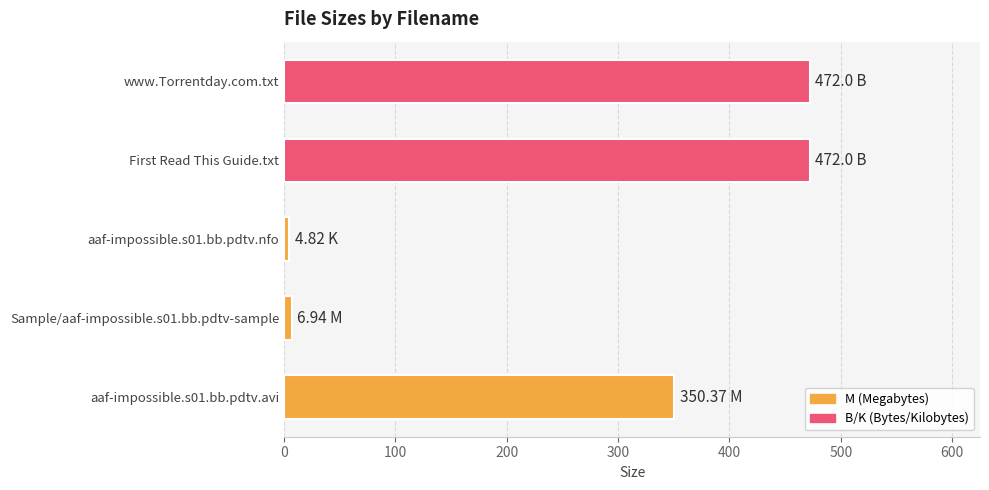

What is the average value?

261.2